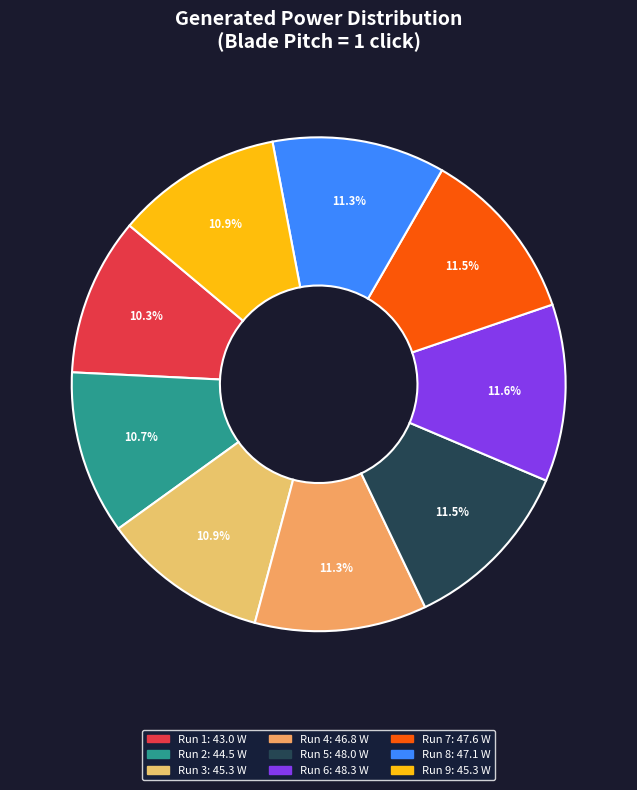

Combined, do Run 2 and Run 1 account for over 50%?

No